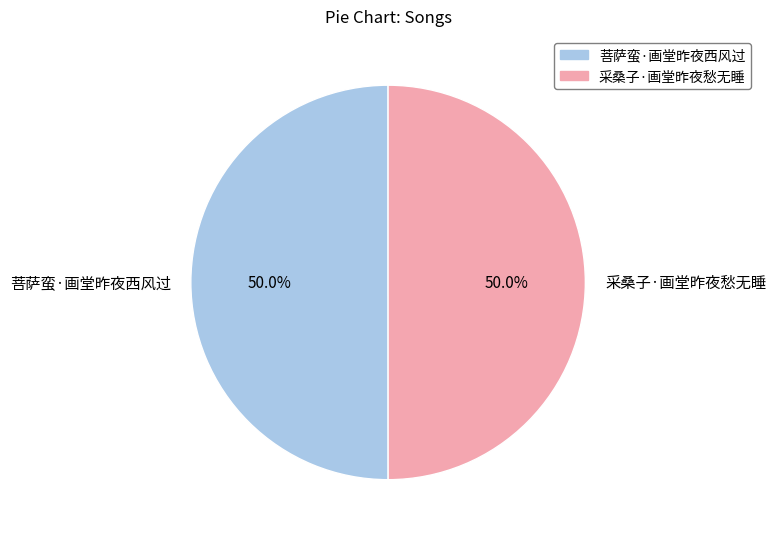

What percentage is the 菩萨蛮·画堂昨夜西风过 slice, to the nearest percent?

50%